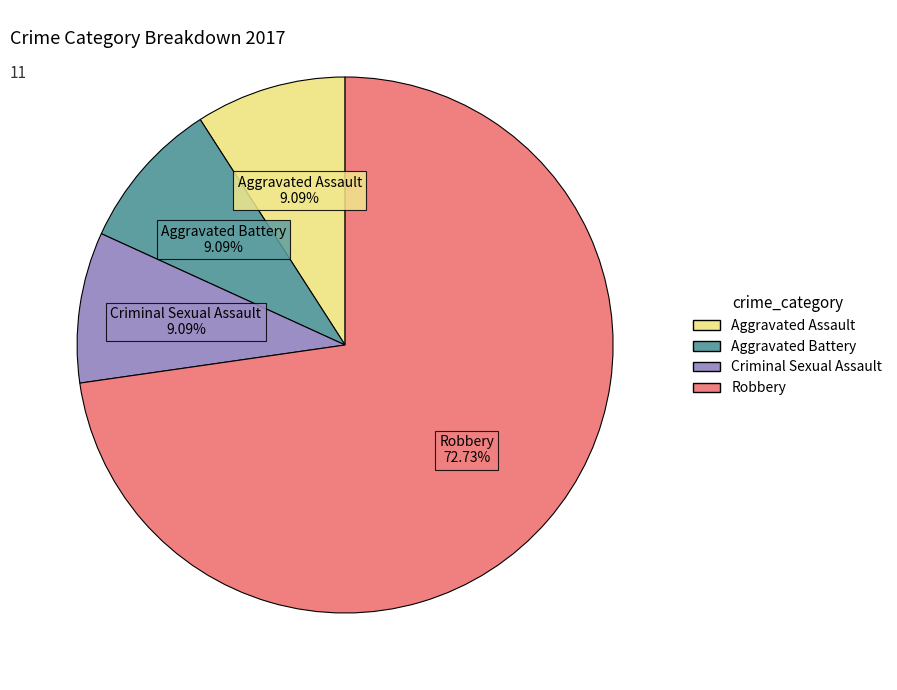

Is there a majority slice in this chart?

Yes